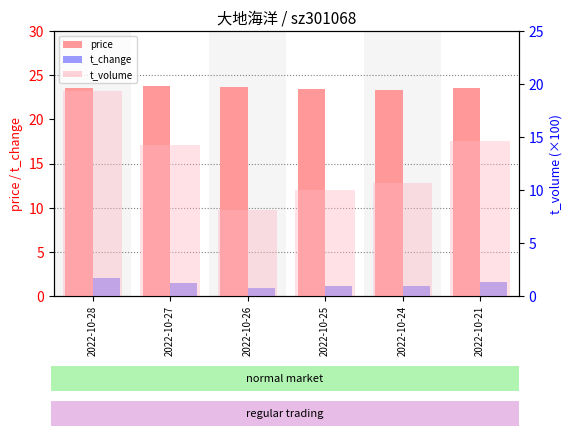

What is the average value of the price series?

23.5